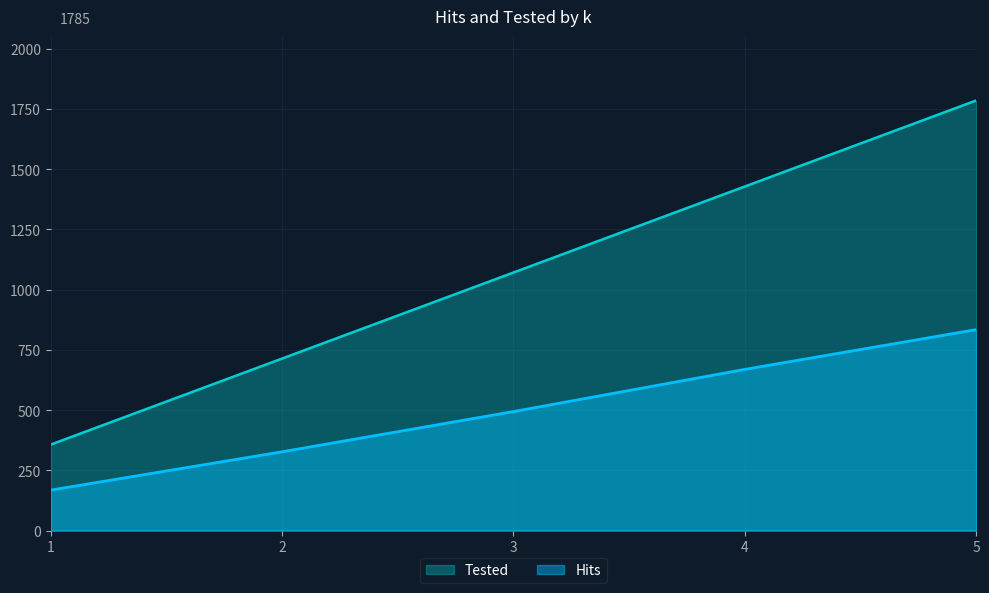

What is the value of the Tested point at the 5th from the left?

1785